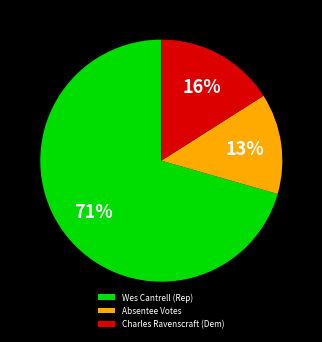

Which slice is the largest?

Wes Cantrell (Rep)